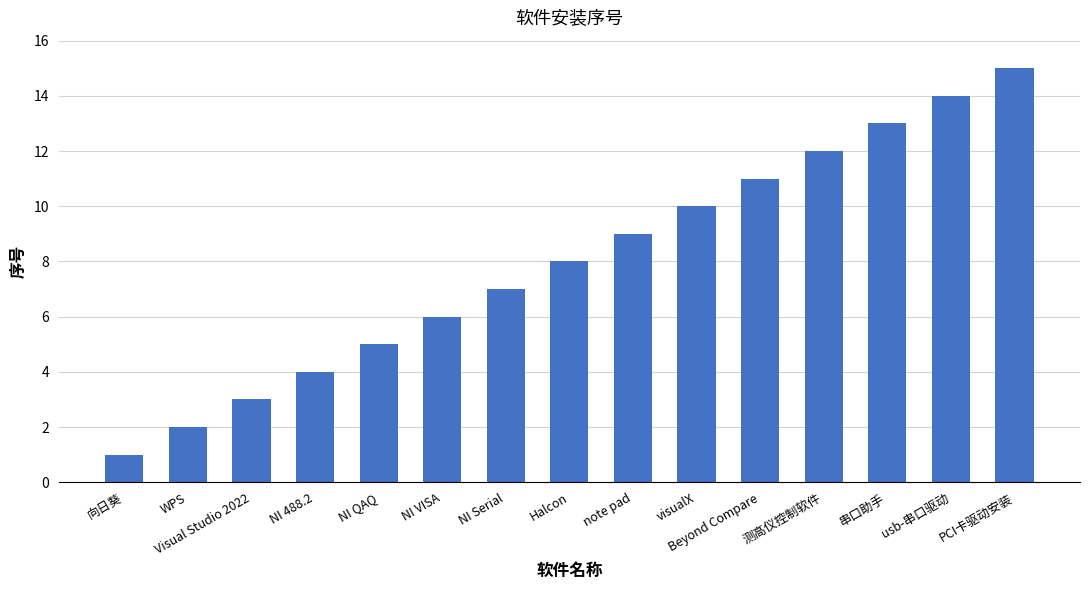

How many data points are less than 8?

7